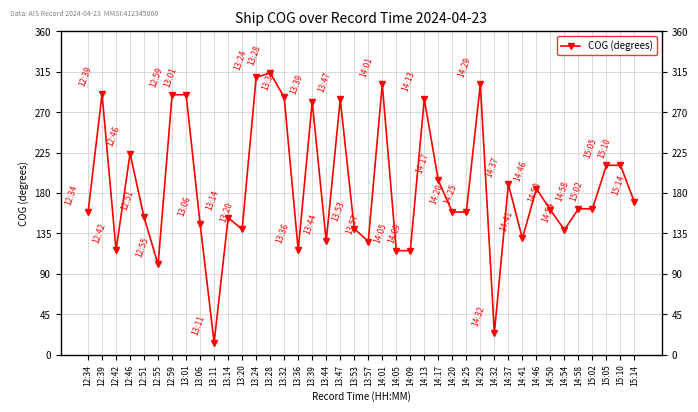

Between 12:39 and 14:46, which is larger?

12:39